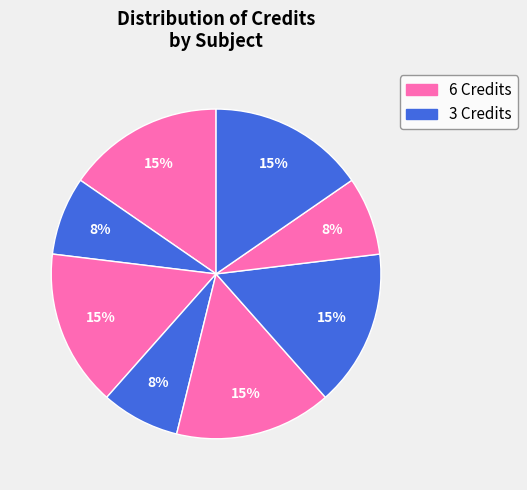

How many slices are in this pie chart?

8